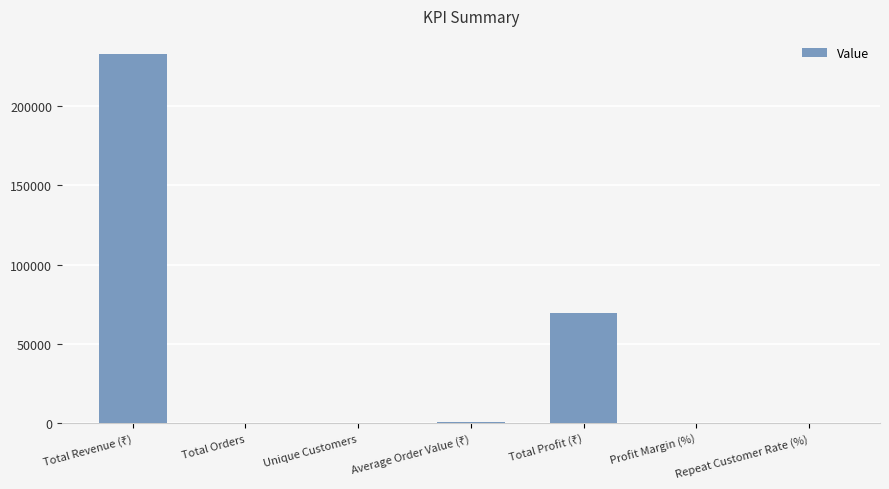

What is the maximum value shown in the chart?

232651.0